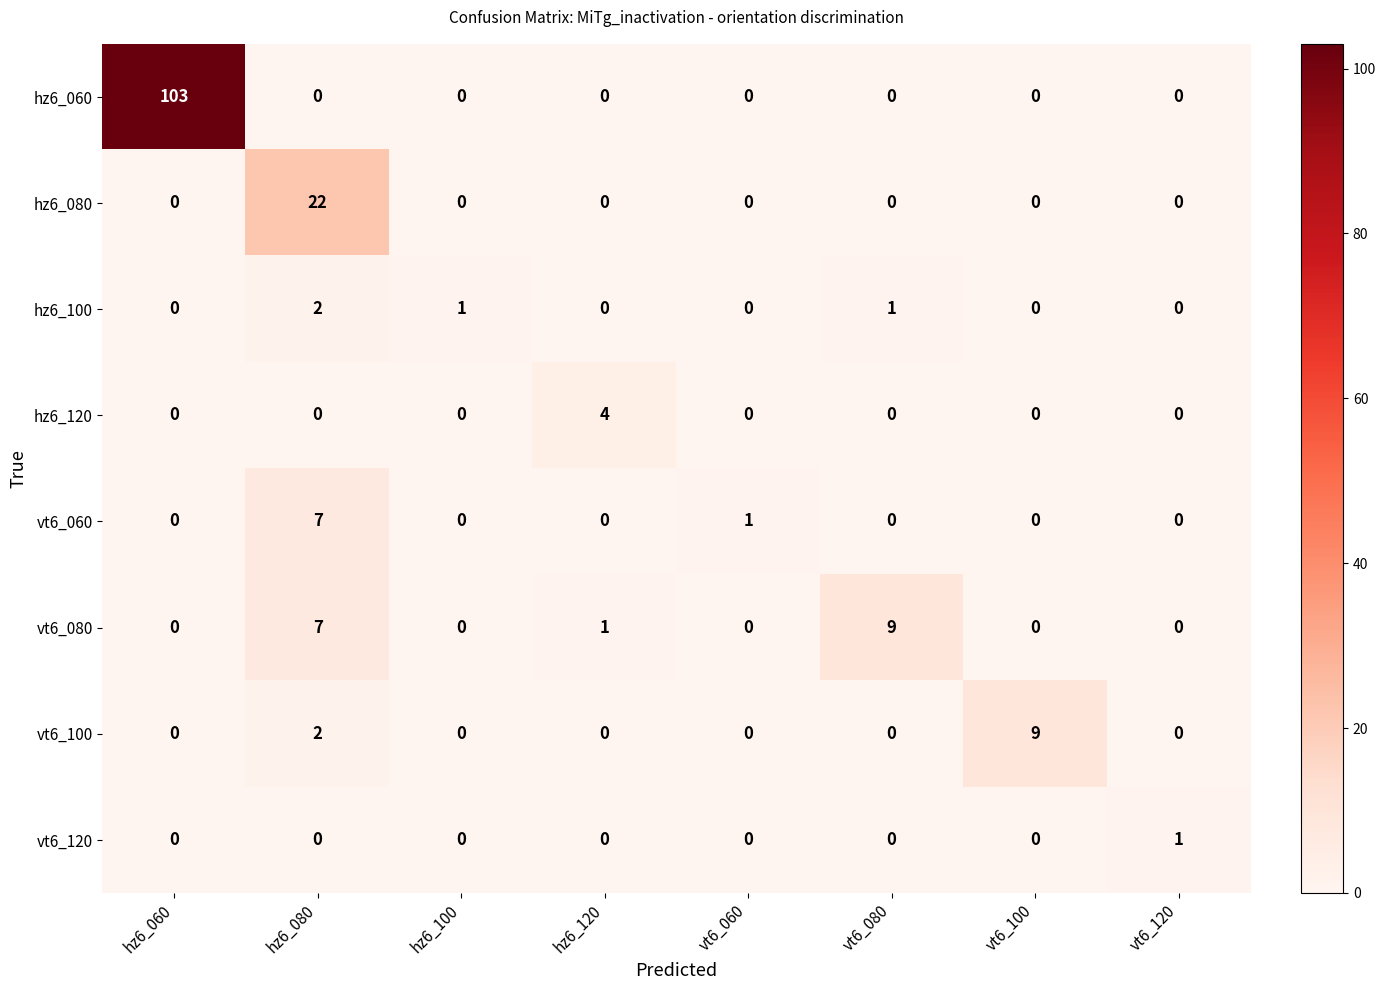

At which category is the sum across all series the highest?

hz6_060